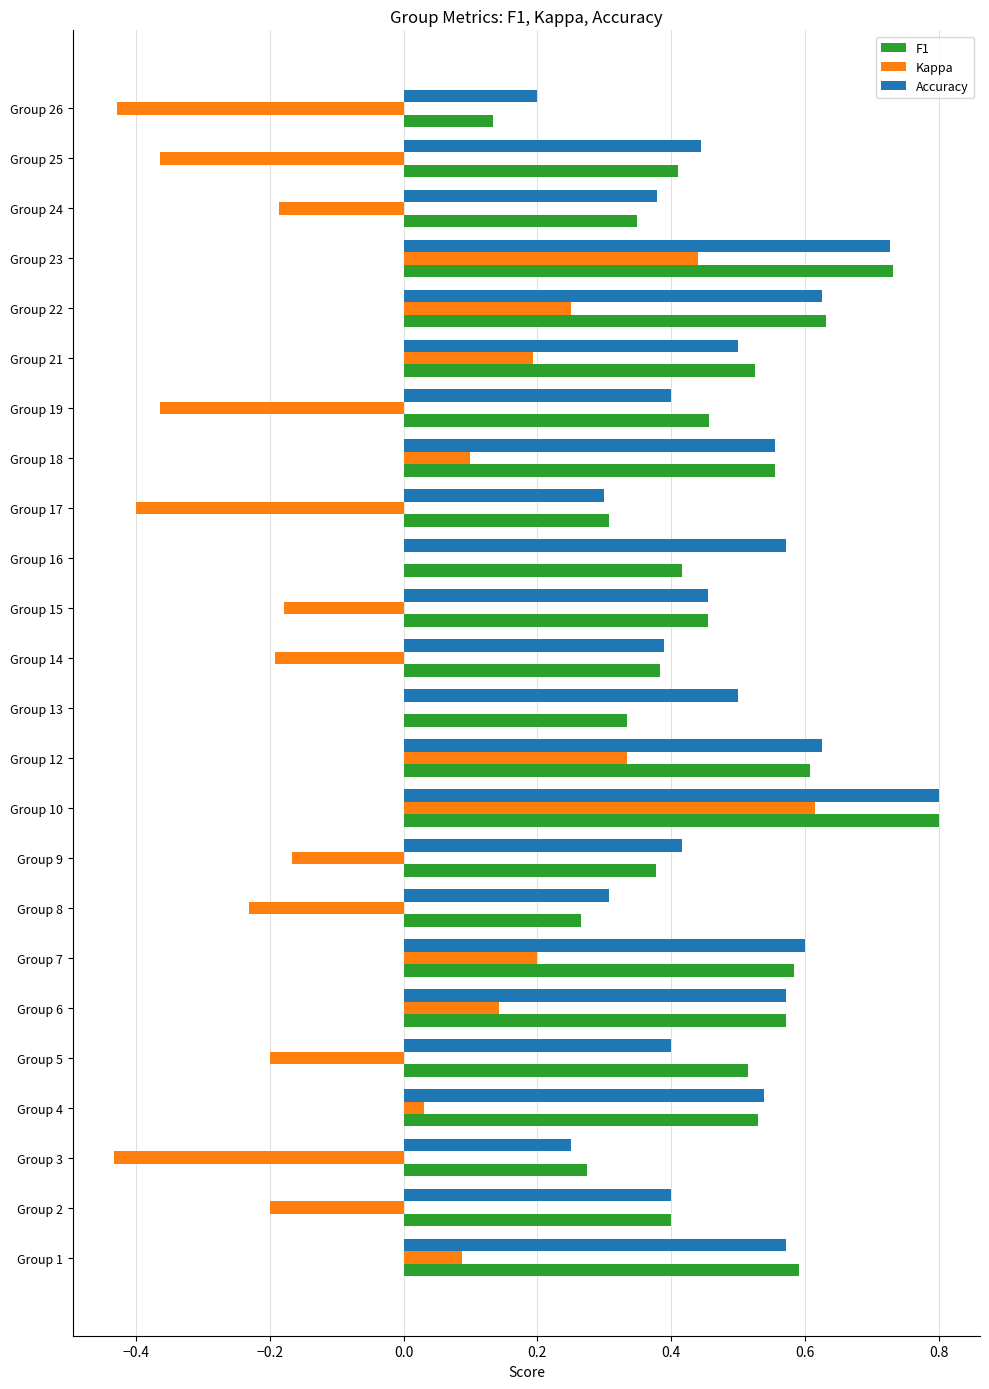

True or false: Accuracy has a value of 0.4 at Group 3.

False